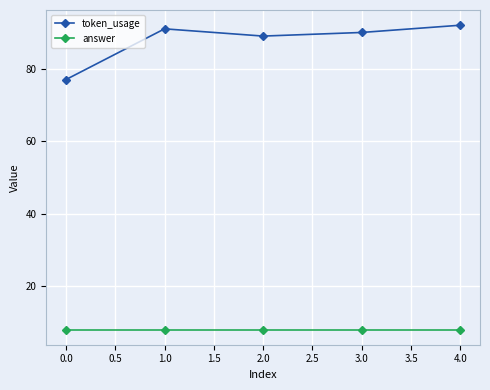

What is the label of the 5th point from the right?

0.0